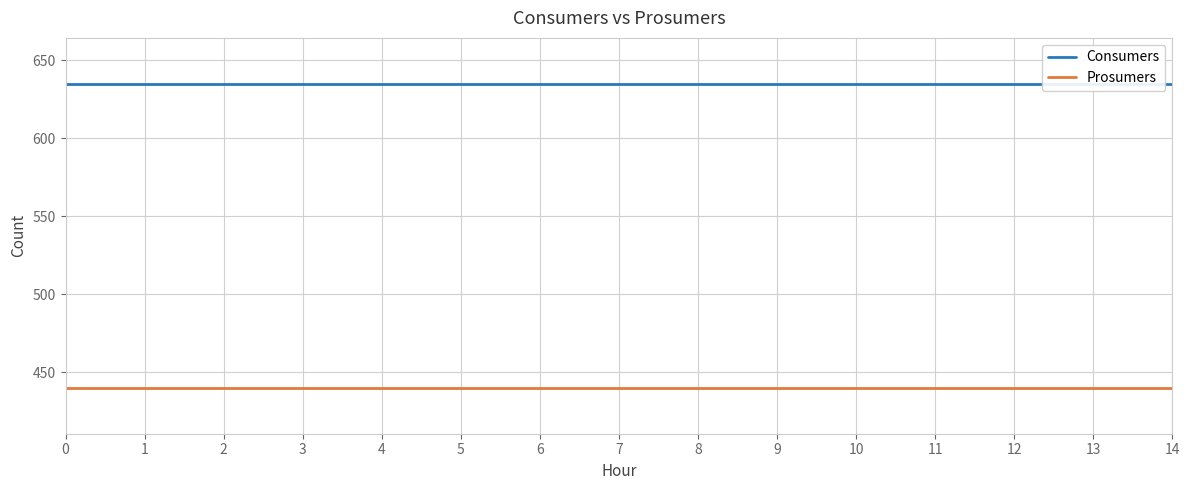

At how many categories does at least one series exceed 460?

15